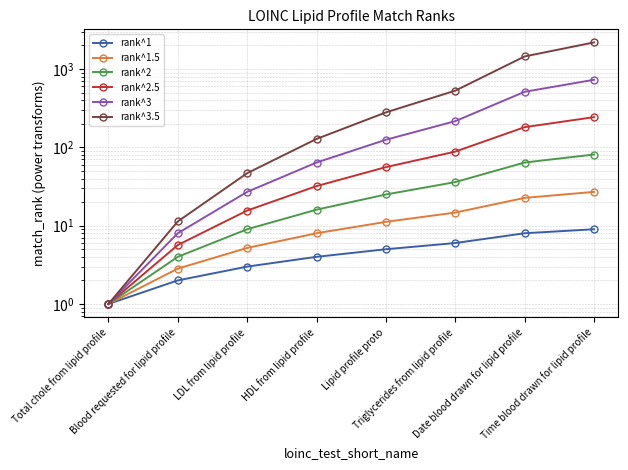

Which category has the highest value in the rank^3 series?

Time blood drawn for lipid profile